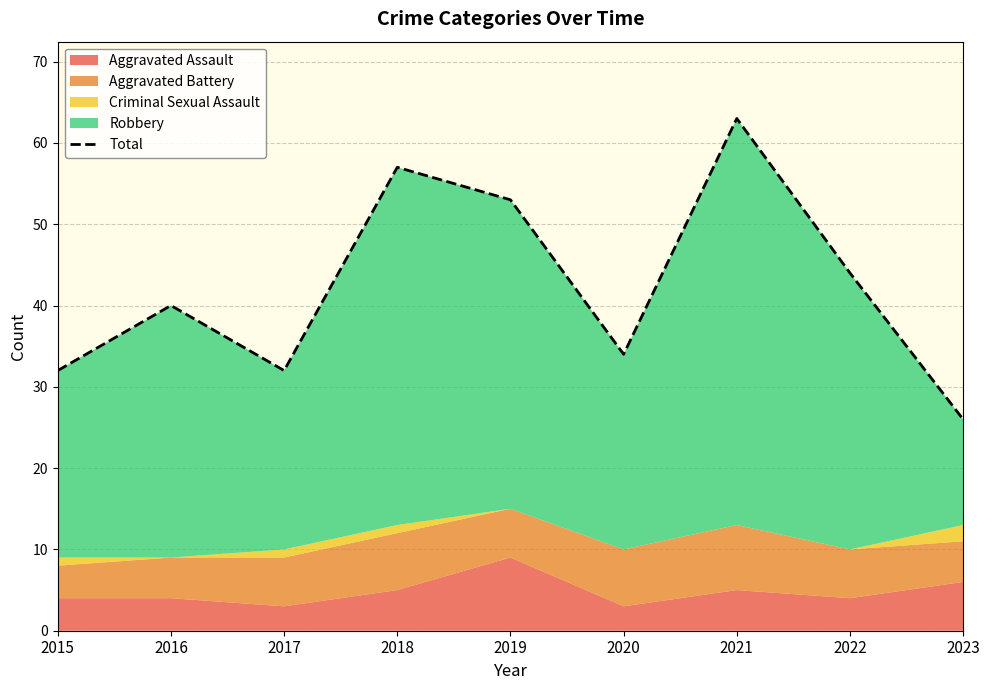

Which category has the highest value across all series?

2021